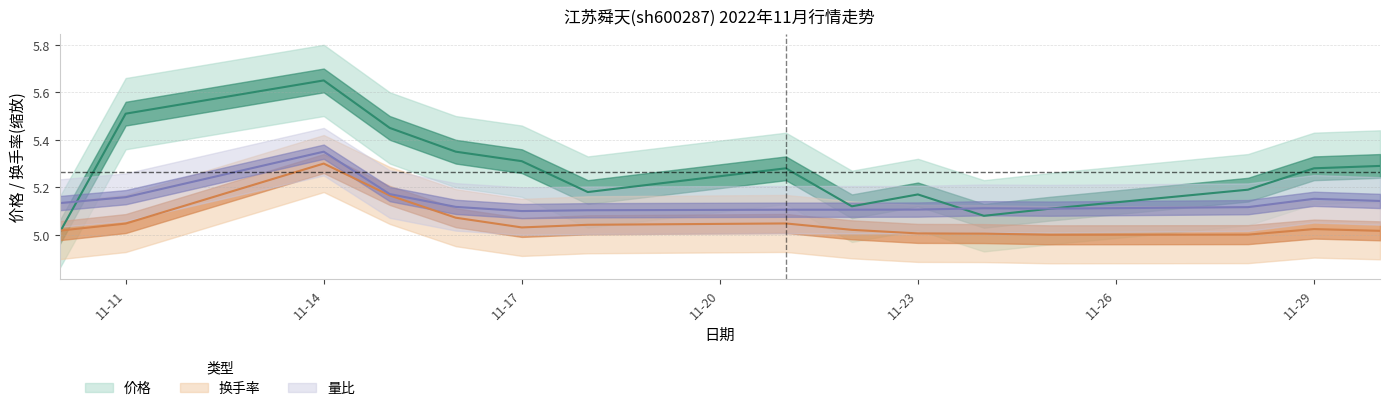

What is the highest value of the 量比 series?

5.3